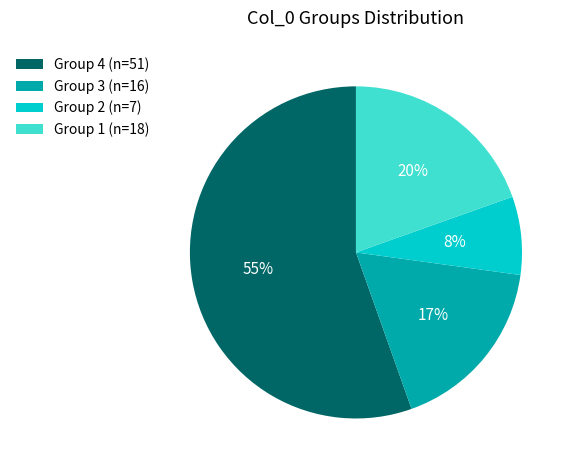

Between Group 2 (n=7) and Group 4 (n=51), which is larger?

Group 4 (n=51)